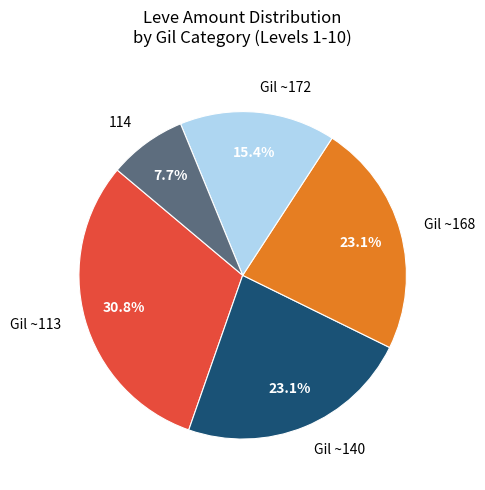

Combined, do Gil ~113 and 114 account for over 50%?

No